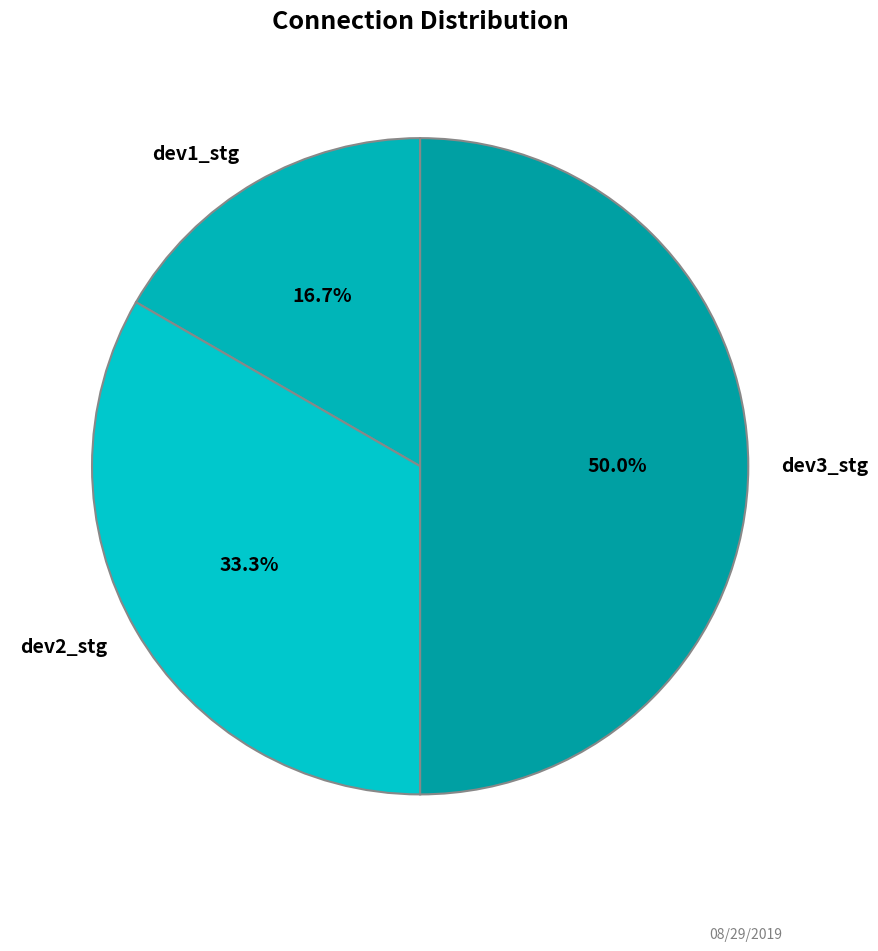

Which category has the biggest portion of the pie?

dev3_stg